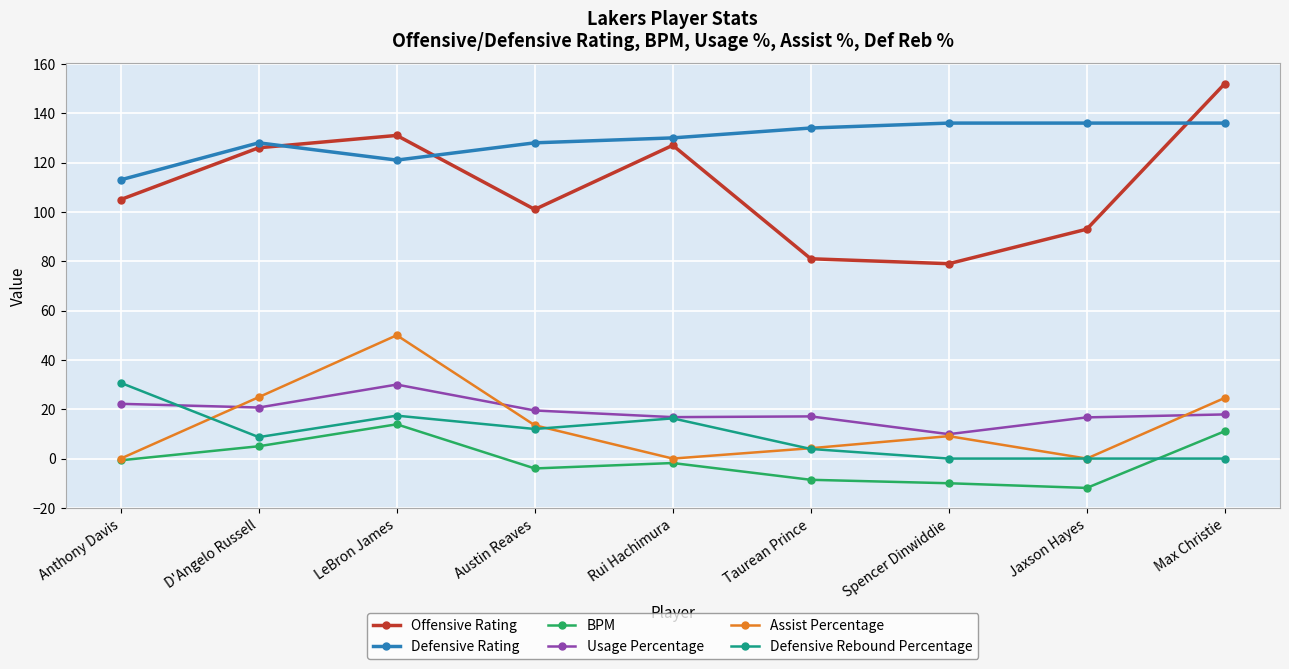

The value of Defensive Rating at Max Christie is 136.0. True or false?

True